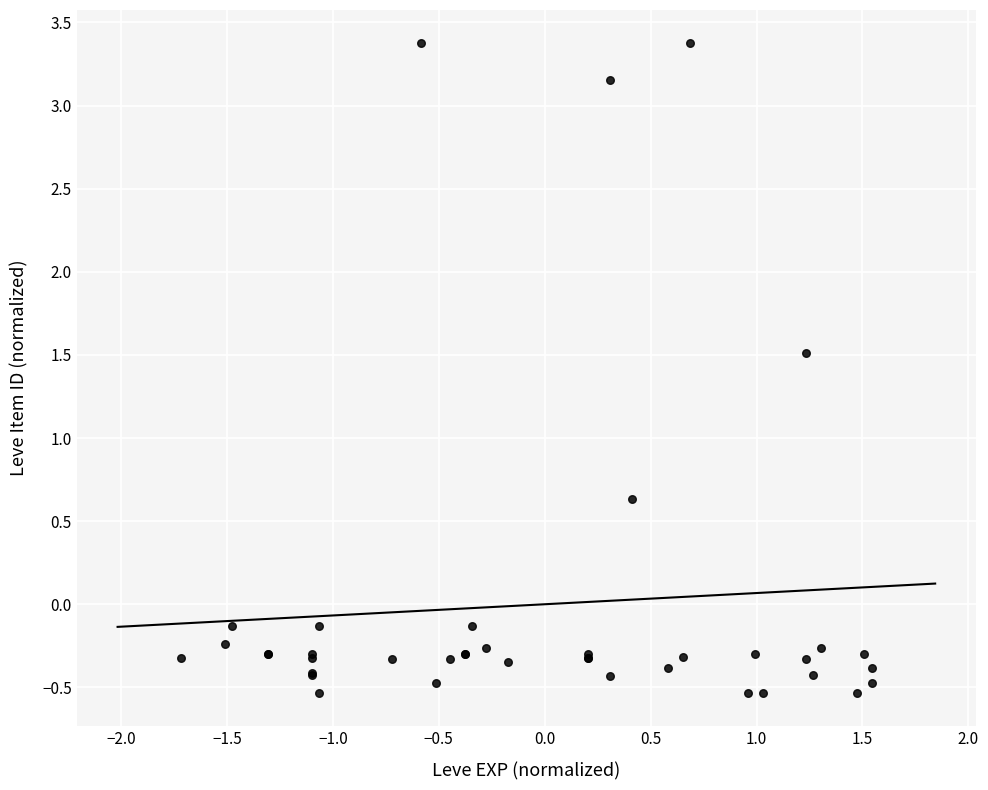

What Y value in the scatter plot is closest to 1?

0.6